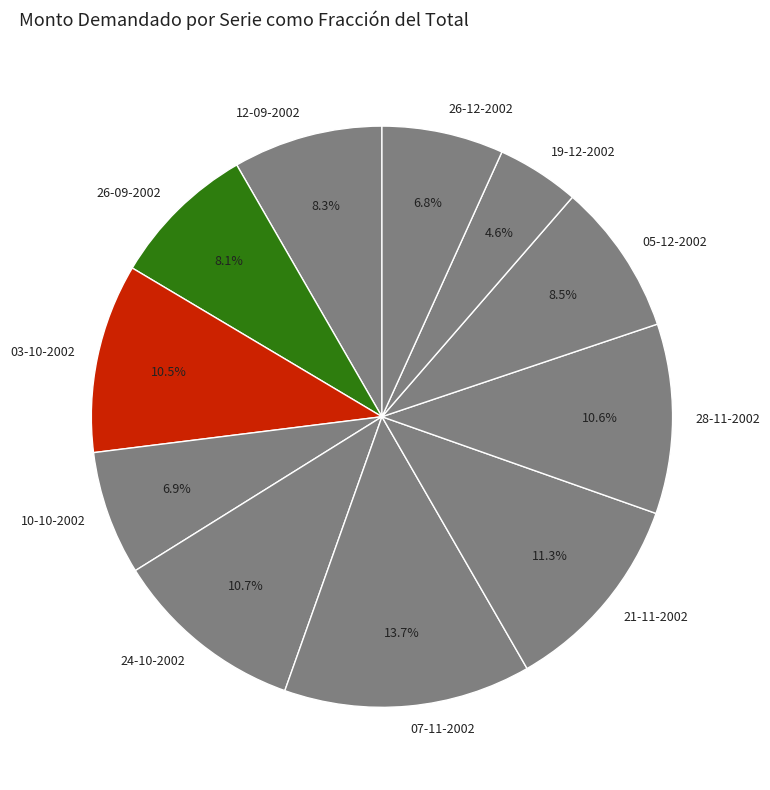

To the nearest percent, what is the difference between the 12-09-2002 and 24-10-2002 slice percentages?

2%